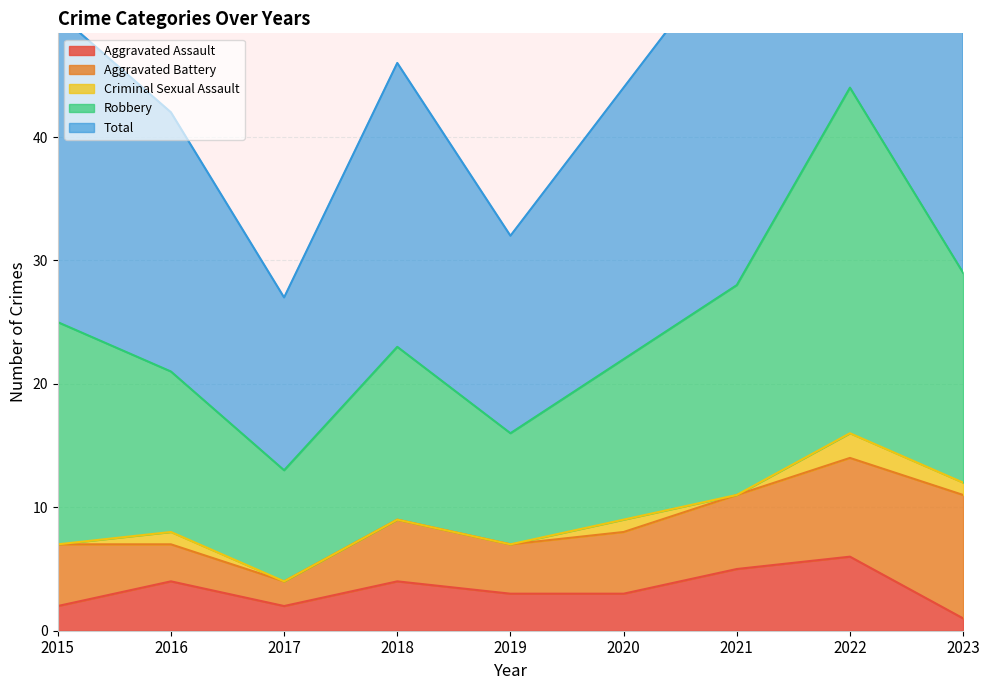

What is the total value across all series at 2023?

88